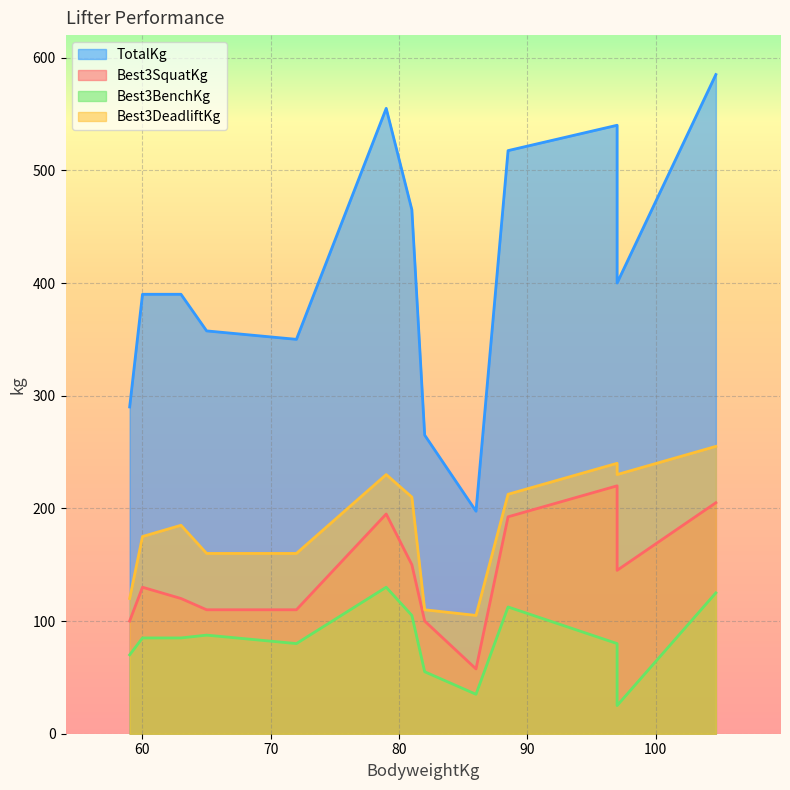

True or false: TotalKg and Best3DeadliftKg cross at least once.

False